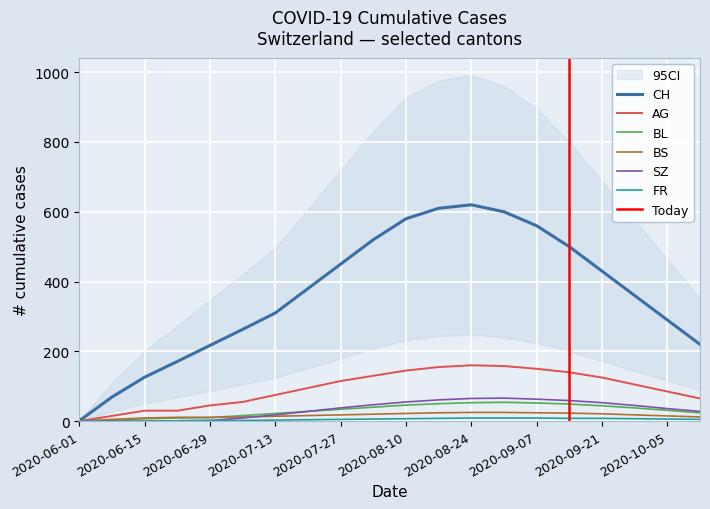

The BL series shows 37 at 2020-07-13. True or false?

False